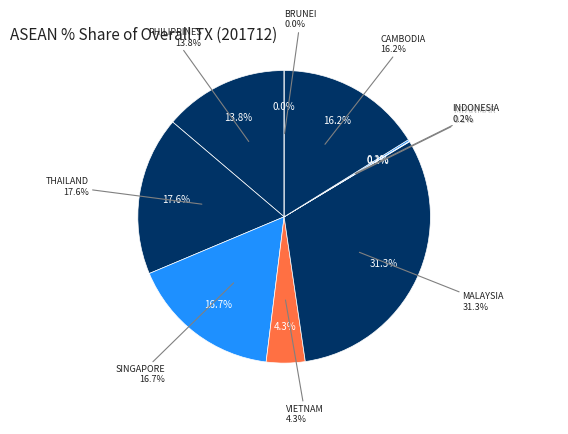

Is PHILIPPINES the majority of the pie?

No